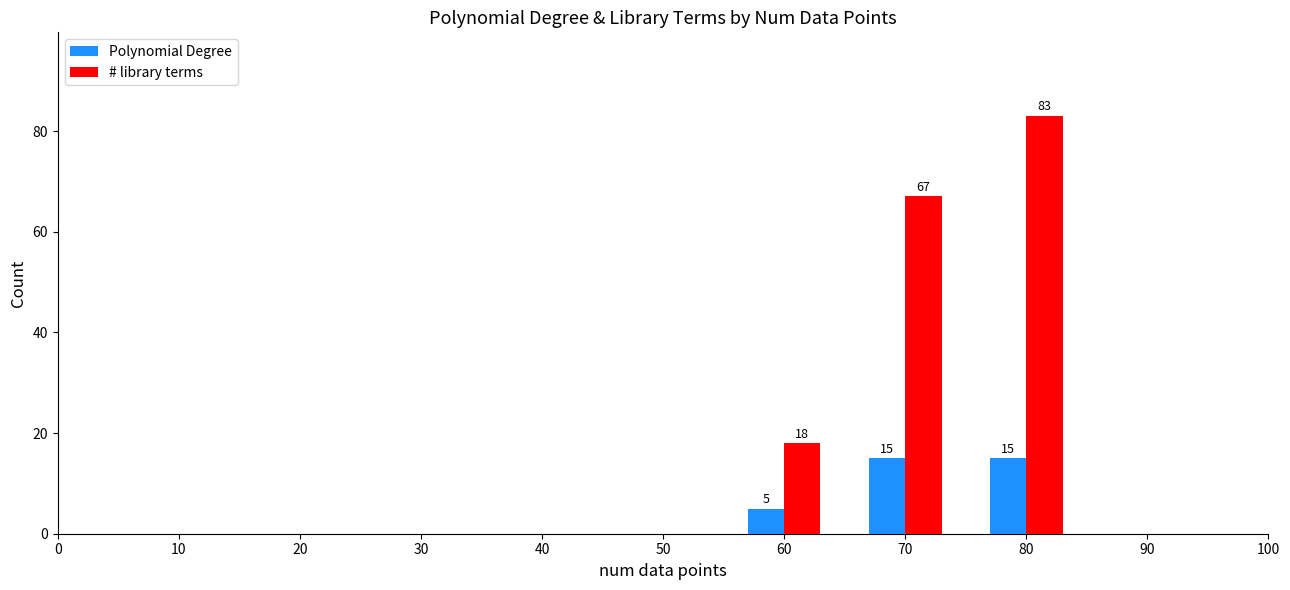

Reading left to right, list all the values displayed in this chart.

Polynomial Degree: 5	15	15
# library terms: 18	67	83